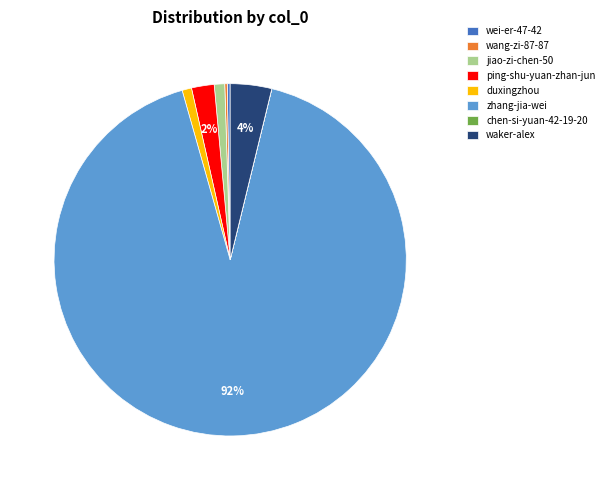

Which has a higher value, waker-alex or duxingzhou?

waker-alex